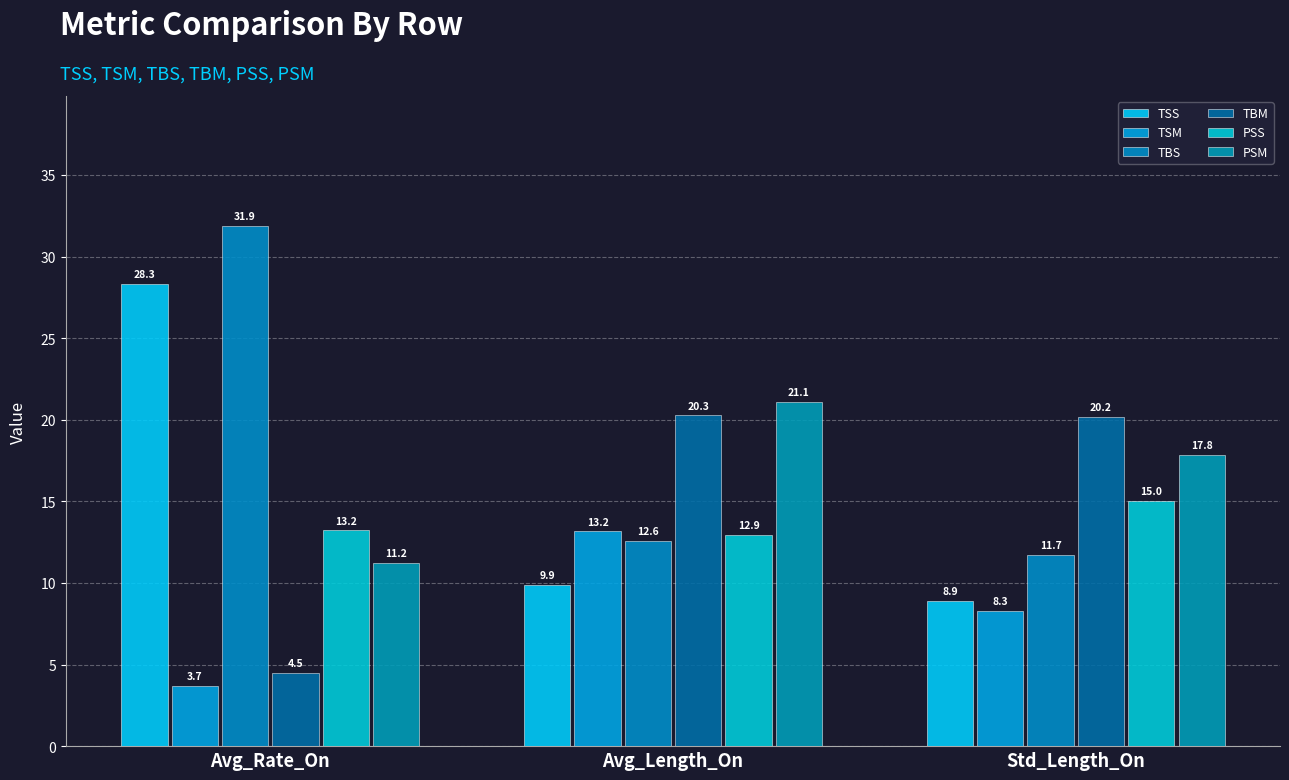

Which label corresponds to the largest value in the chart?

Avg_Rate_On